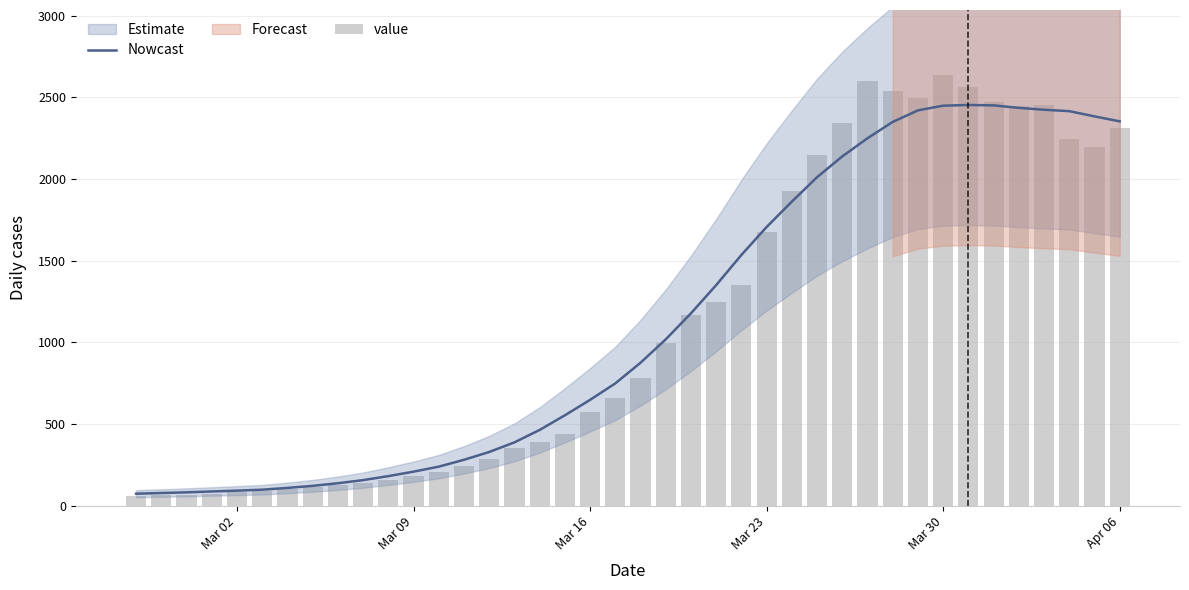

What is the highest value of the Nowcast series?

2453.3